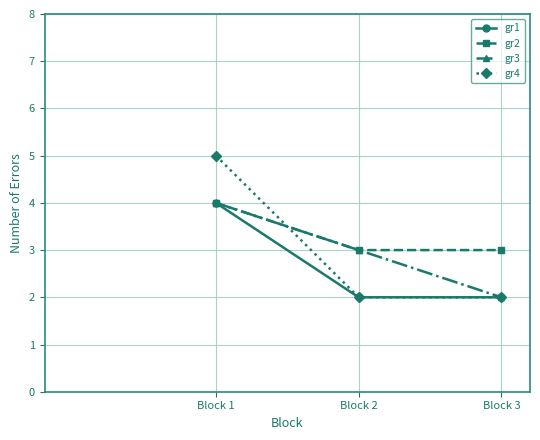

Which category has the highest value across all series?

Block 1